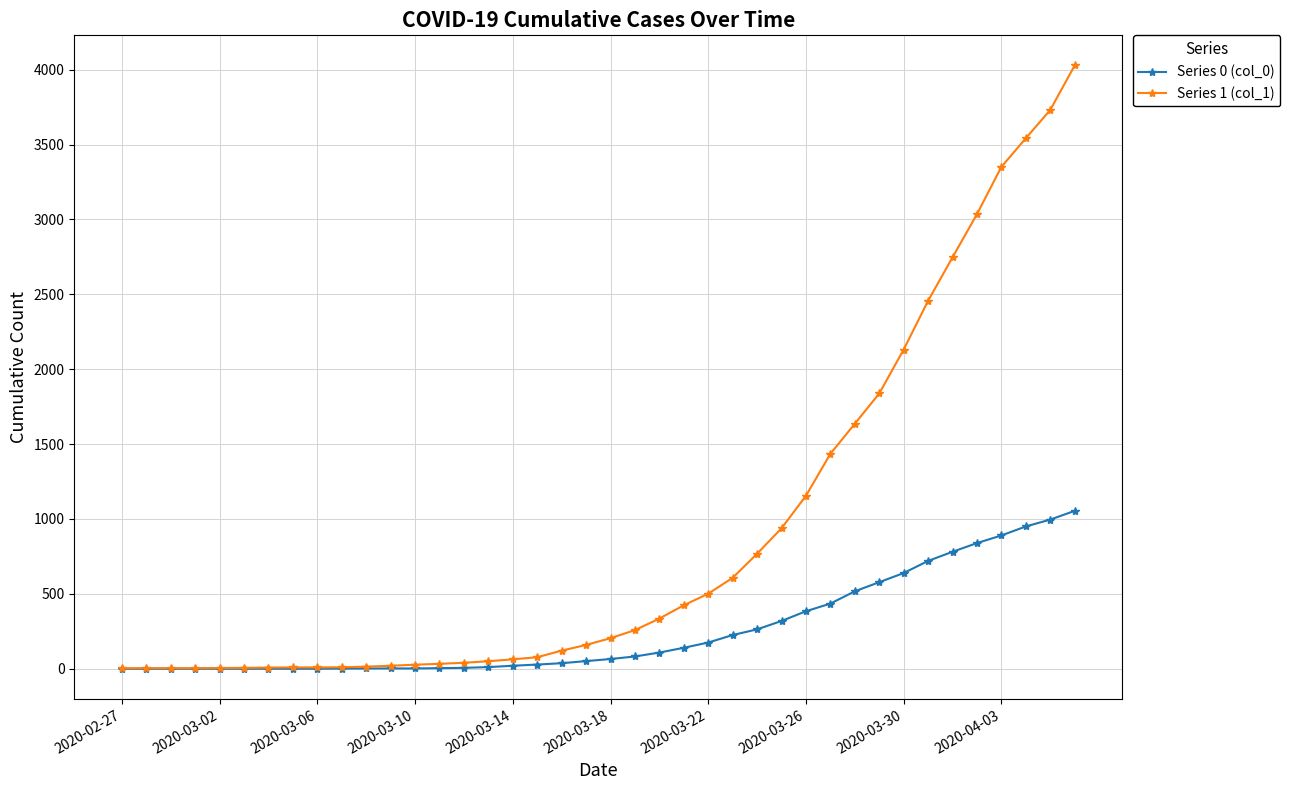

List the series in order of their peak value, highest first.

Series 1 (col_1), Series 0 (col_0)